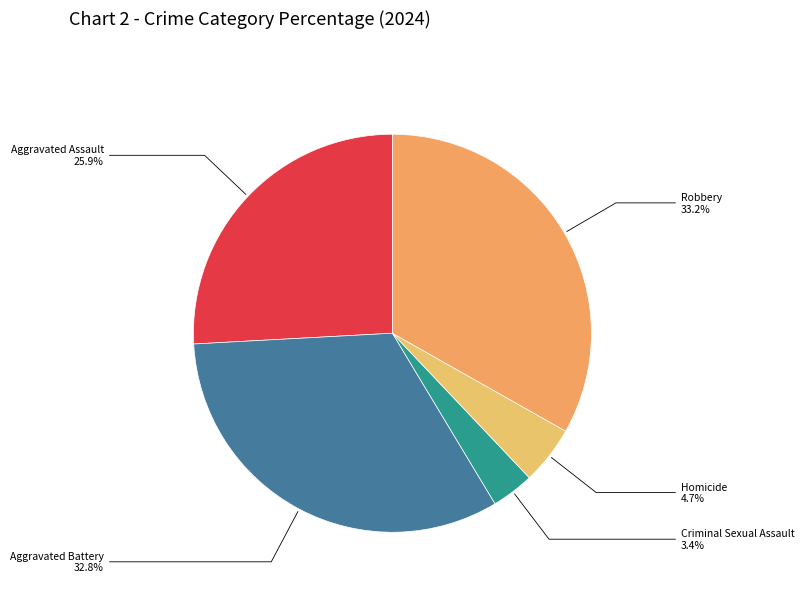

Between Robbery and Aggravated Assault, which is larger?

Robbery